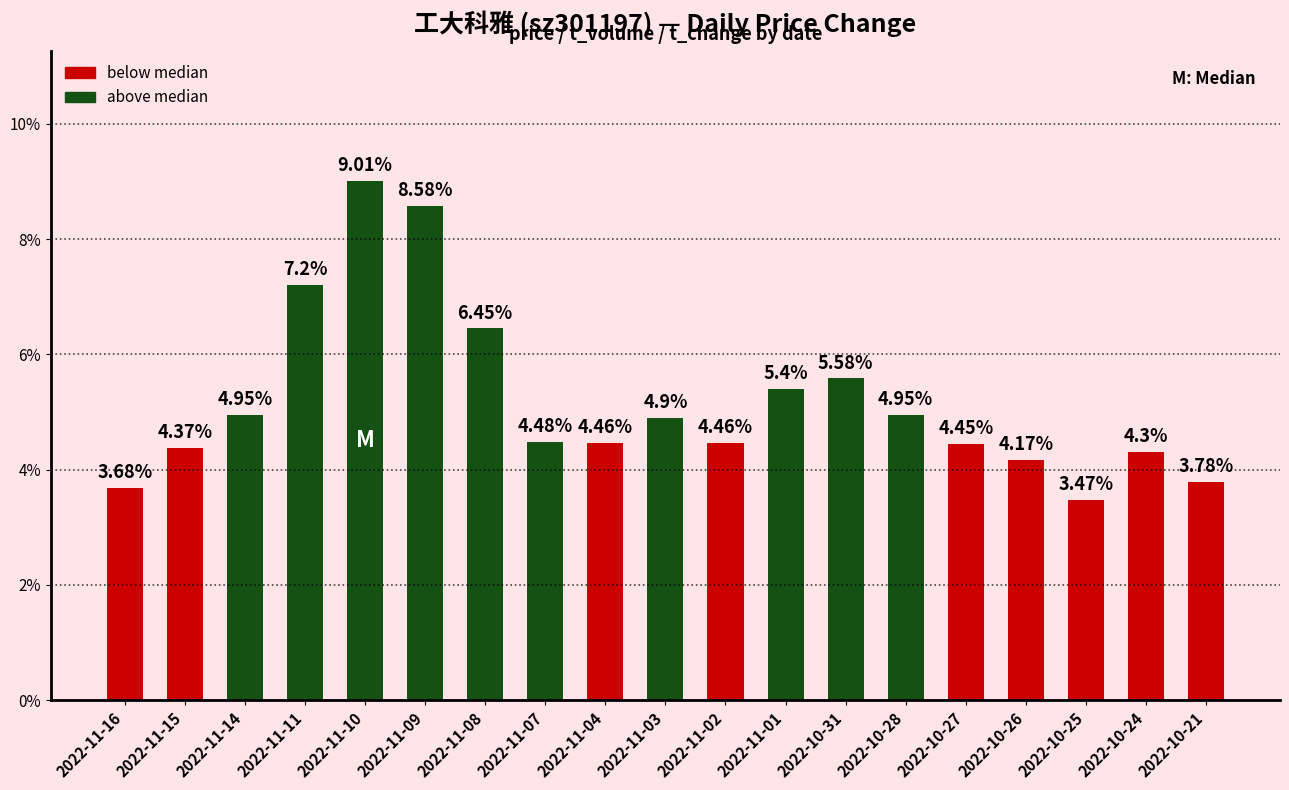

True or false: the data shows 9.4 at 2022-11-01.

False